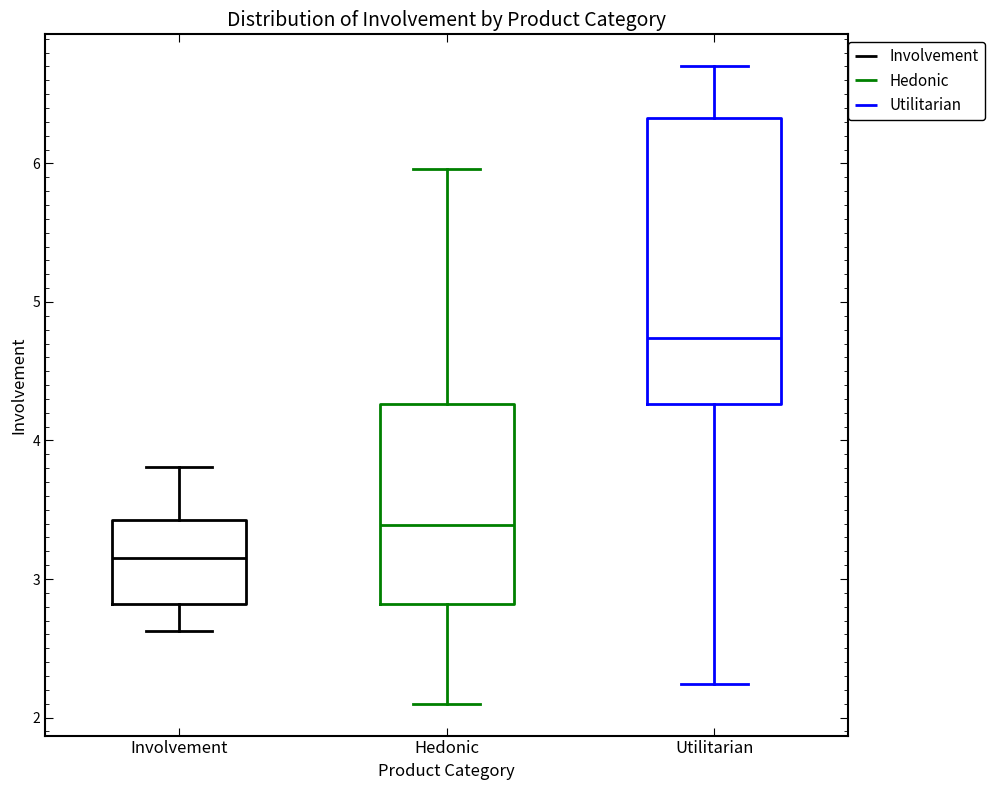

Reading left to right, read every box against the y-axis: the position of its median line, the range the box covers, and the ends of its whiskers. The values are not printed on the chart, so give them approximately, as read against the axis.

Involvement: median 3.2, box 2.8 to 3.4, whiskers 2.6 to 3.8
Hedonic: median 3.4, box 2.8 to 4.3, whiskers 2.1 to 6.0
Utilitarian: median 4.7, box 4.3 to 6.3, whiskers 2.2 to 6.7